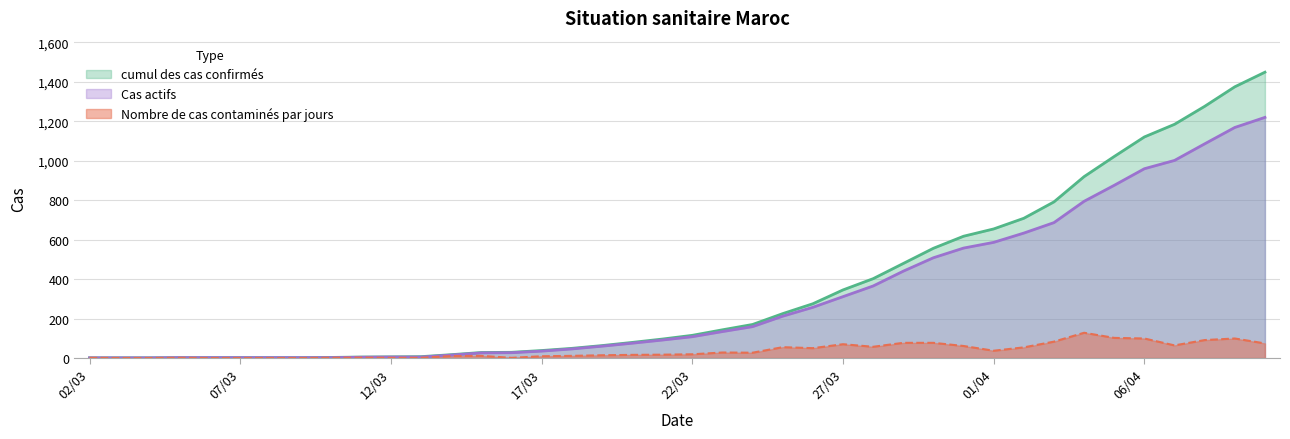

Reading left to right, transcribe all the data shown in this chart.

cumul des cas confirmés: 1	1	1	2	2	2	2	2	3	5	6	7	17	28	29	38	49	63	79	96	115	143	170	225	275	345	402	479	556	617	654	708	791	919	1021	1120	1184	1275	1374	1448
Cas actifs: 1	1	1	2	2	2	2	2	2	4	5	5	15	26	27	35	46	60	75	91	108	134	159	212	257	311	365	440	508	557	586	633	686	794	875	959	1001	1085	1168	1219
Nombre de cas contaminés par jours: 1	0	0	1	0	0	0	0	1	2	1	1	10	11	1	9	11	14	16	17	19	28	27	55	50	70	57	77	77	61	37	54	83	128	102	99	64	91	99	74